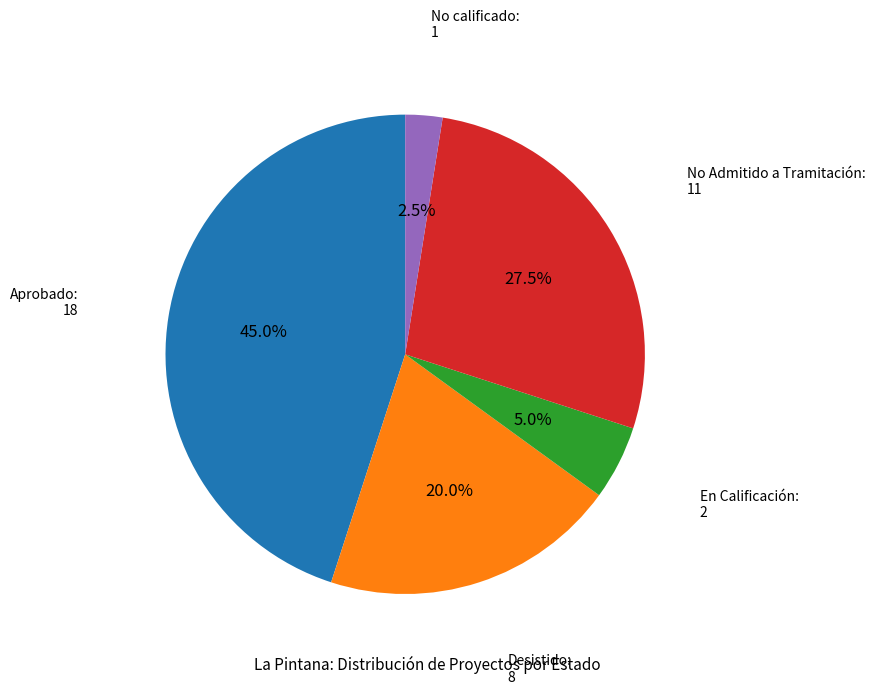

Is there any slice that represents more than half of the pie?

No